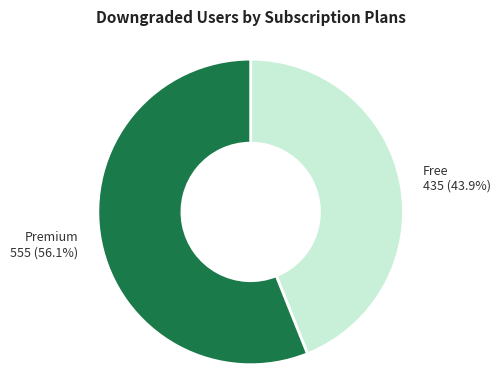

To the nearest percent, what is the average slice percentage?

50%